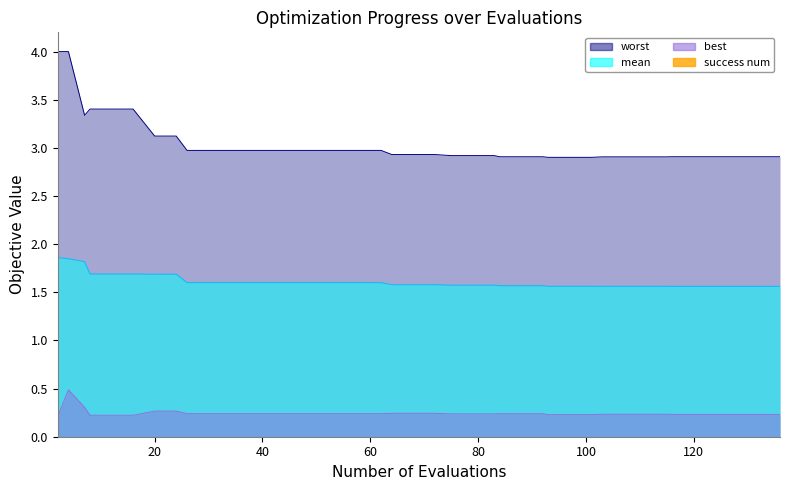

Reading left to right, what are all the values shown in this chart?

mean: 1.9	1.8	1.8	1.7	1.7	1.7	1.7	1.7	1.6	1.6	1.6	1.6	1.6	1.6	1.6	1.6	1.6	1.6	1.6	1.6	1.6	1.6	1.6	1.6	1.6	1.6	1.6	1.6	1.6	1.6	1.6	1.6	1.6	1.6	1.6	1.6	1.6	1.6	1.6	1.6
best: 0.2	0.5	0.3	0.2	0.2	0.2	0.3	0.3	0.2	0.2	0.2	0.2	0.2	0.2	0.2	0.2	0.2	0.2	0.2	0.2	0.2	0.2	0.2	0.2	0.2	0.2	0.2	0.2	0.2	0.2	0.2	0.2	0.2	0.2	0.2	0.2	0.2	0.2	0.2	0.2
worst: 4.0	4.0	3.3	3.4	3.4	3.4	3.1	3.1	3.0	3.0	3.0	3.0	3.0	3.0	3.0	3.0	3.0	3.0	2.9	2.9	2.9	2.9	2.9	2.9	2.9	2.9	2.9	2.9	2.9	2.9	2.9	2.9	2.9	2.9	2.9	2.9	2.9	2.9	2.9	2.9